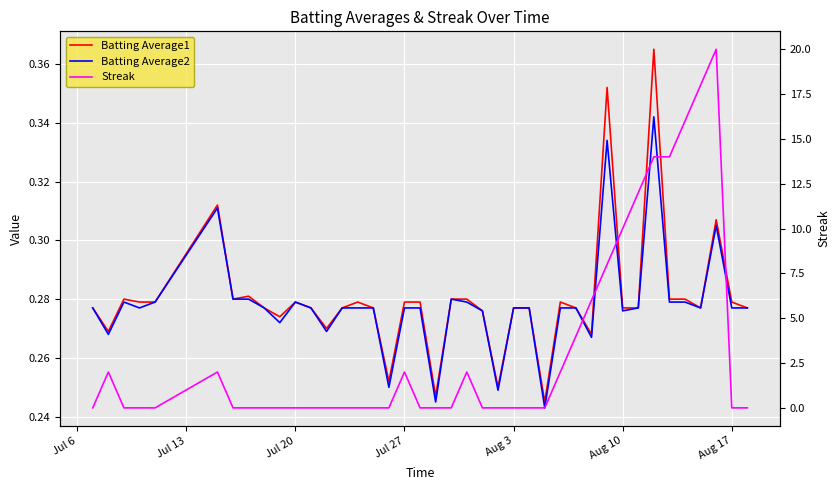

Which series has the largest total across all categories?

Streak